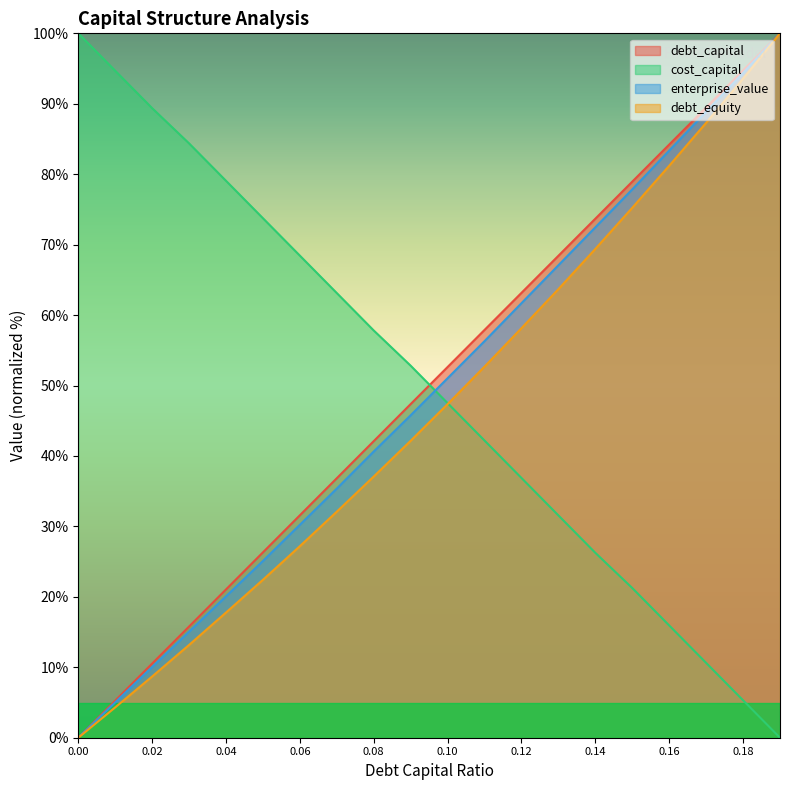

How many times do cost_capital and debt_equity cross each other?

1